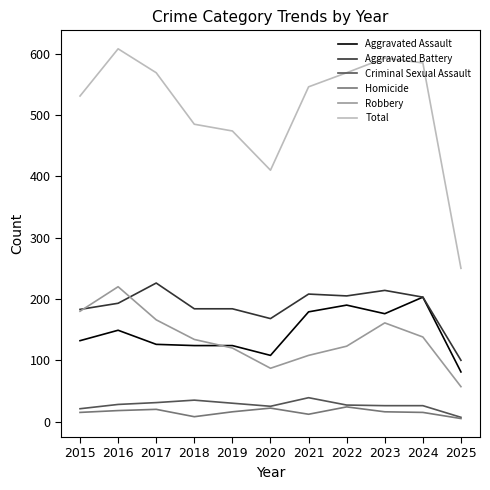

Read the Aggravated Assault value at 2019.

124